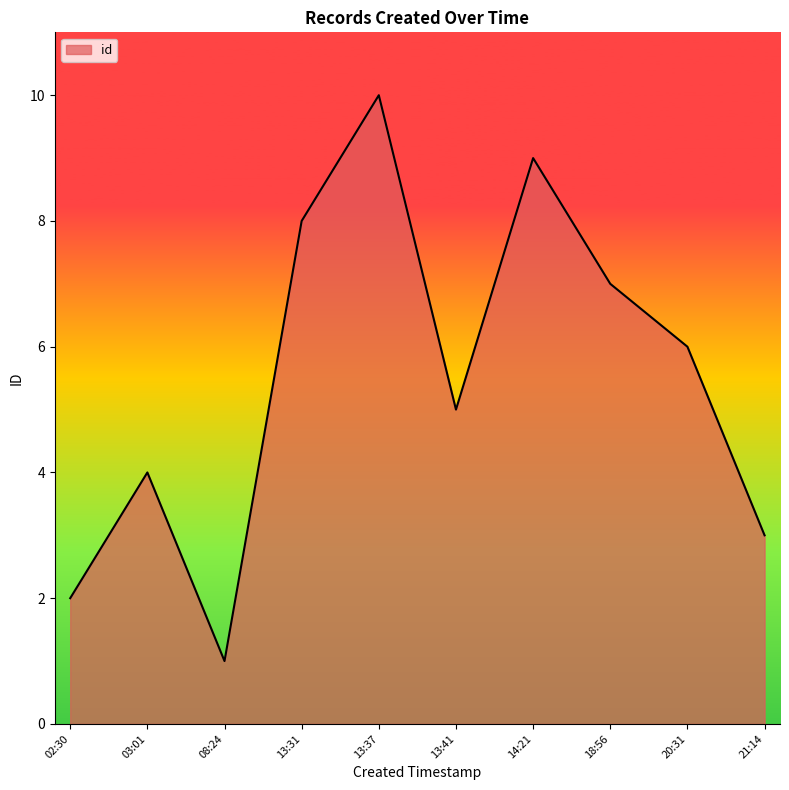

Read the value at 18:56.

7